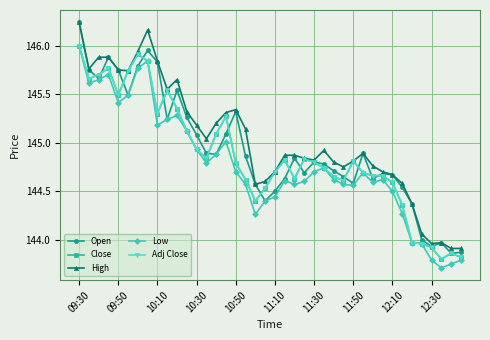

Is this an area chart (filled region under the line)?

No